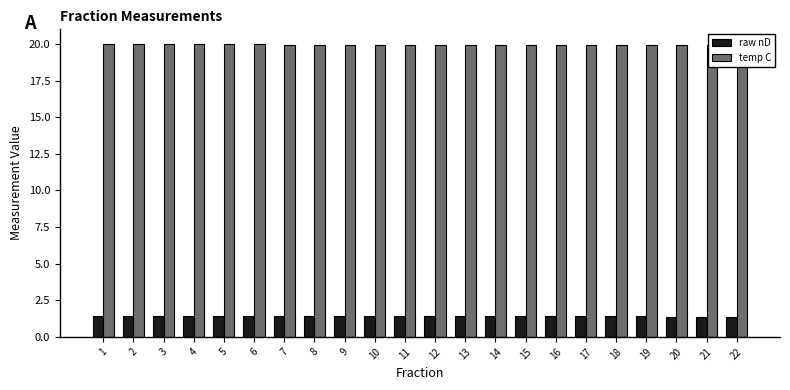

At how many categories does at least one series exceed 17?

22